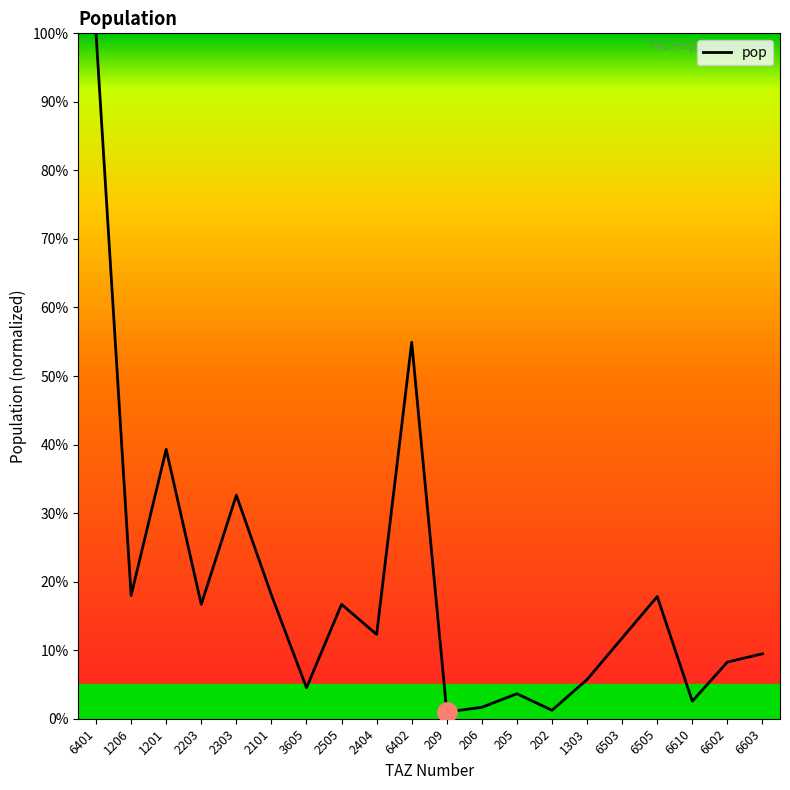

List the labels in order of value, largest first.

6401, 6402, 1201, 2303, 2101, 1206, 6505, 2505, 2203, 2404, 6503, 6603, 6602, 1303, 3605, 205, 6610, 206, 202, 209